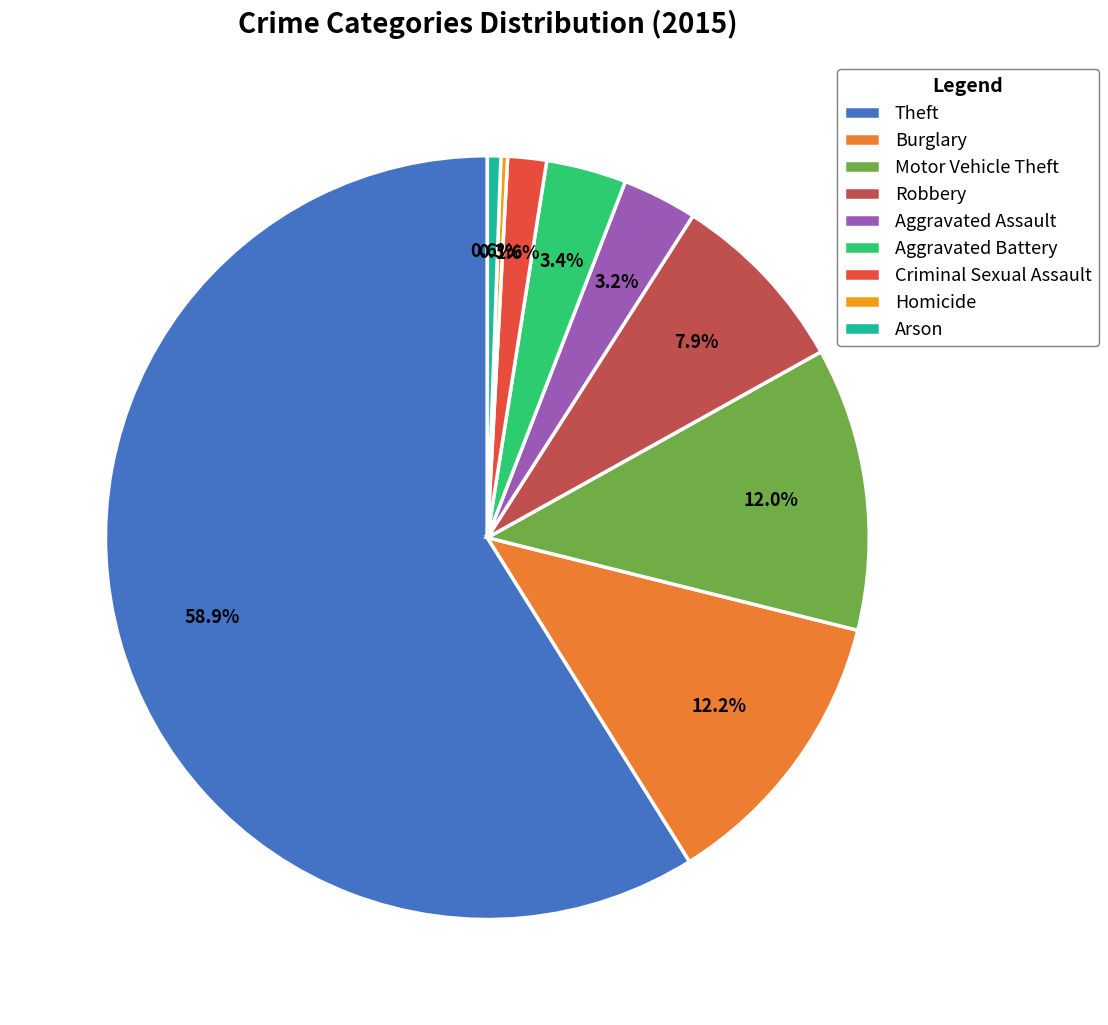

To the nearest percent, what portion does Burglary represent?

12%